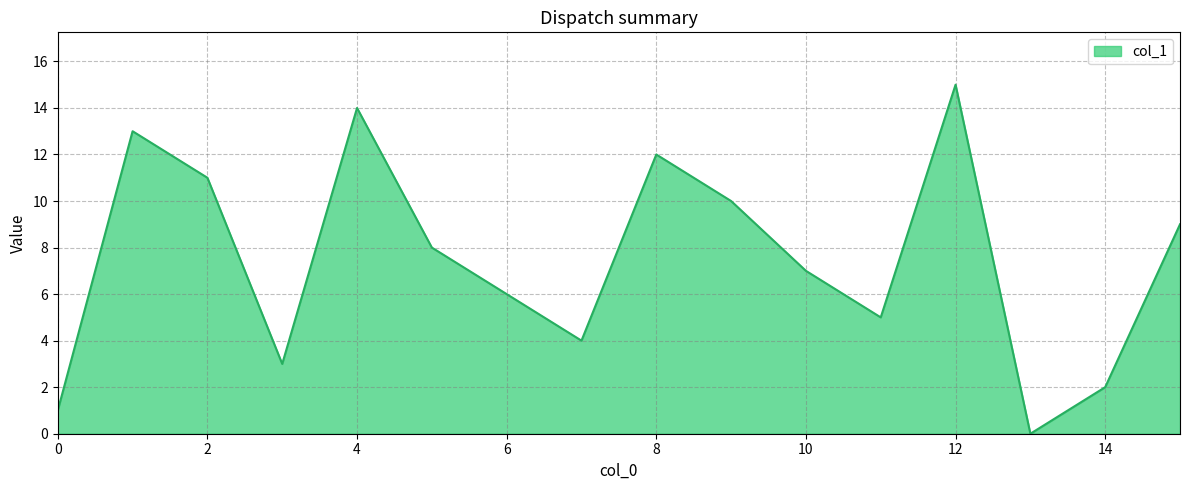

What is the difference between the maximum and minimum values?

15